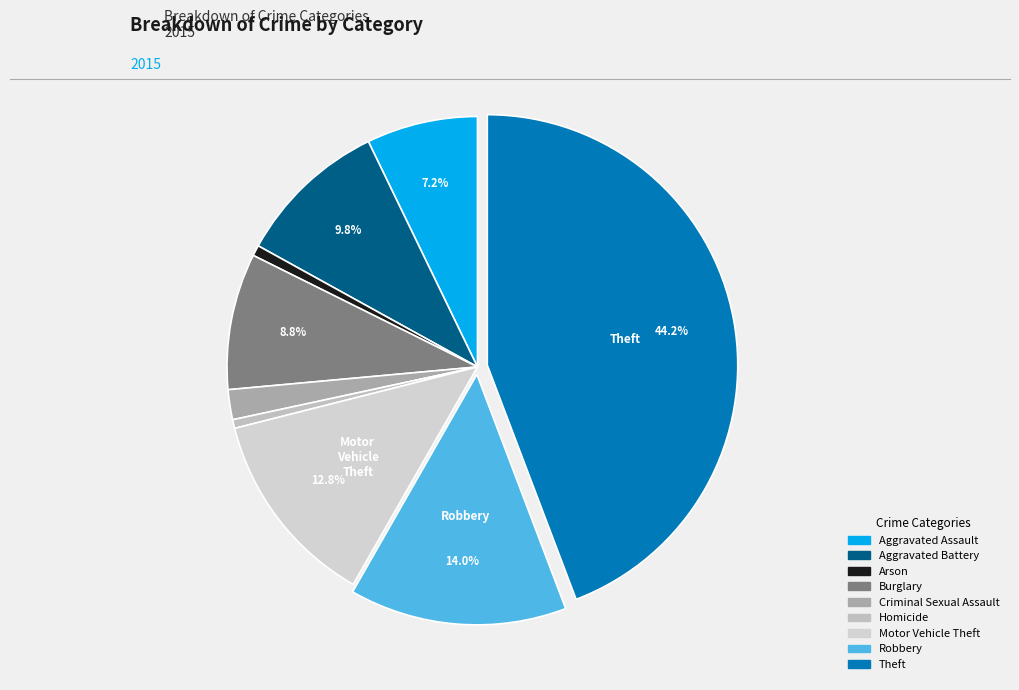

The Theft slice represents 44% of the pie. True or false?

True